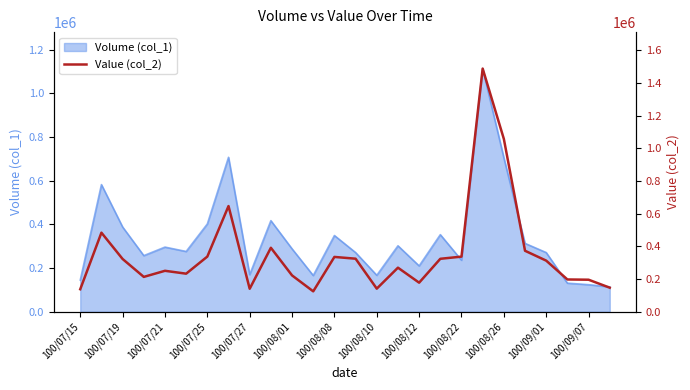

What is the maximum value for Volume (col_1)?

1113000